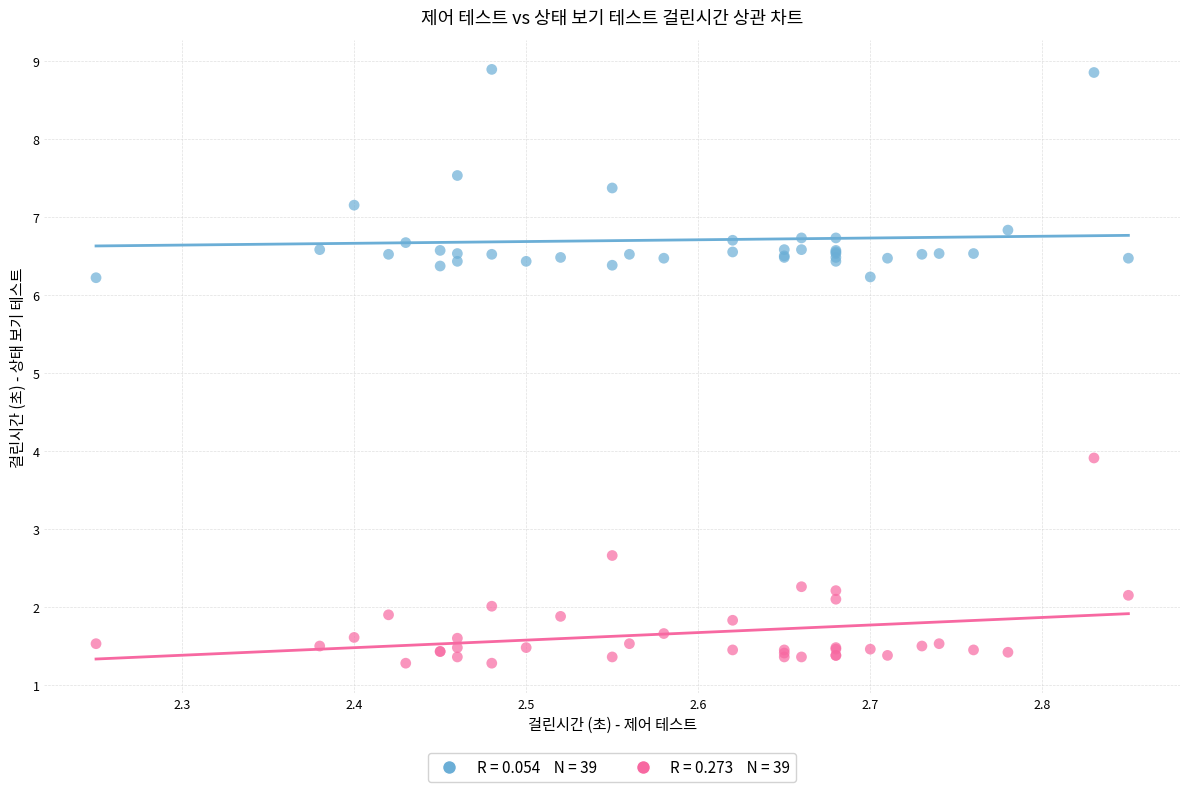

Across all series, what Y value is closest to 5?

3.9